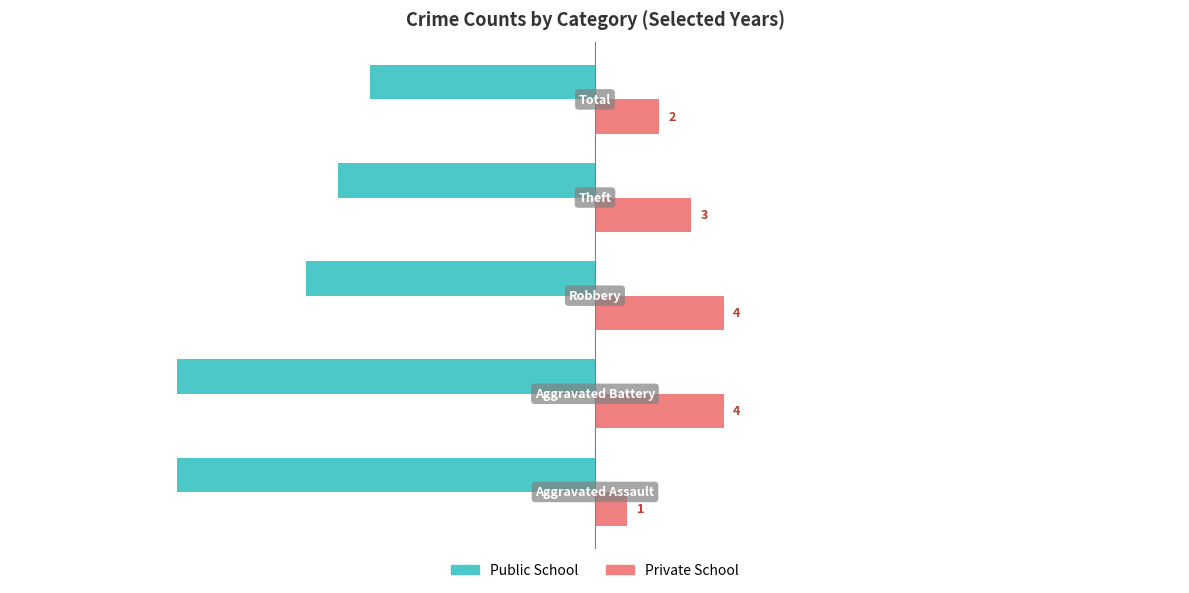

Count the Private School values in the range 2 to 4.

4